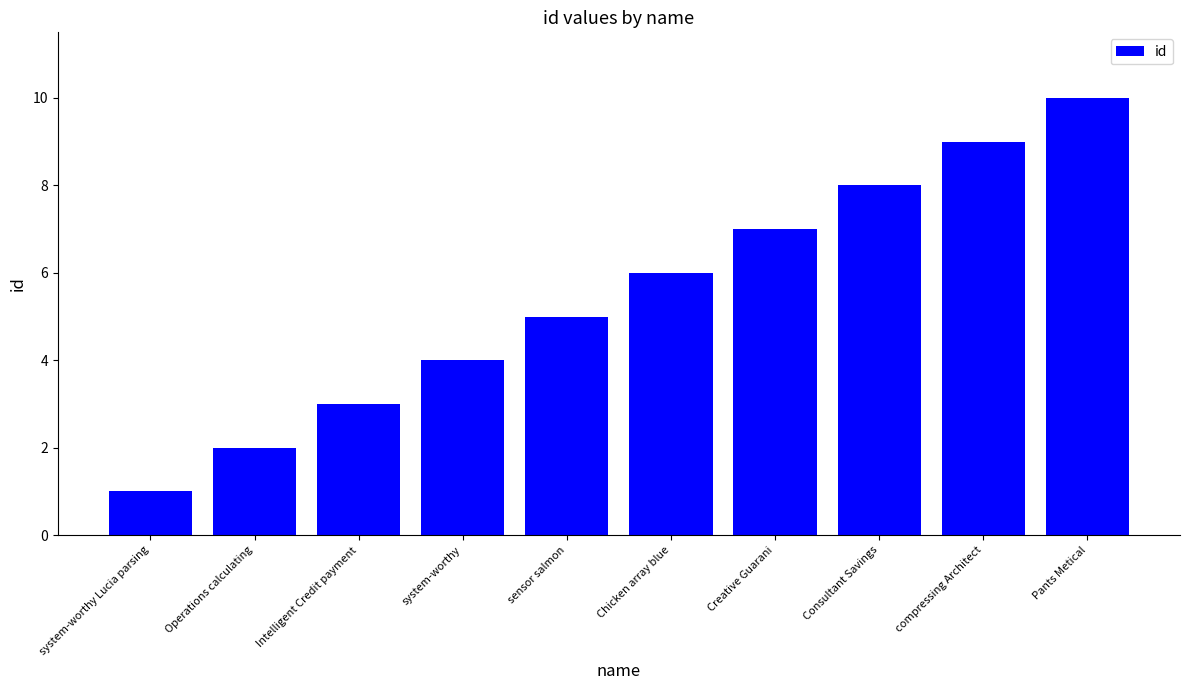

What is the smallest value displayed?

1